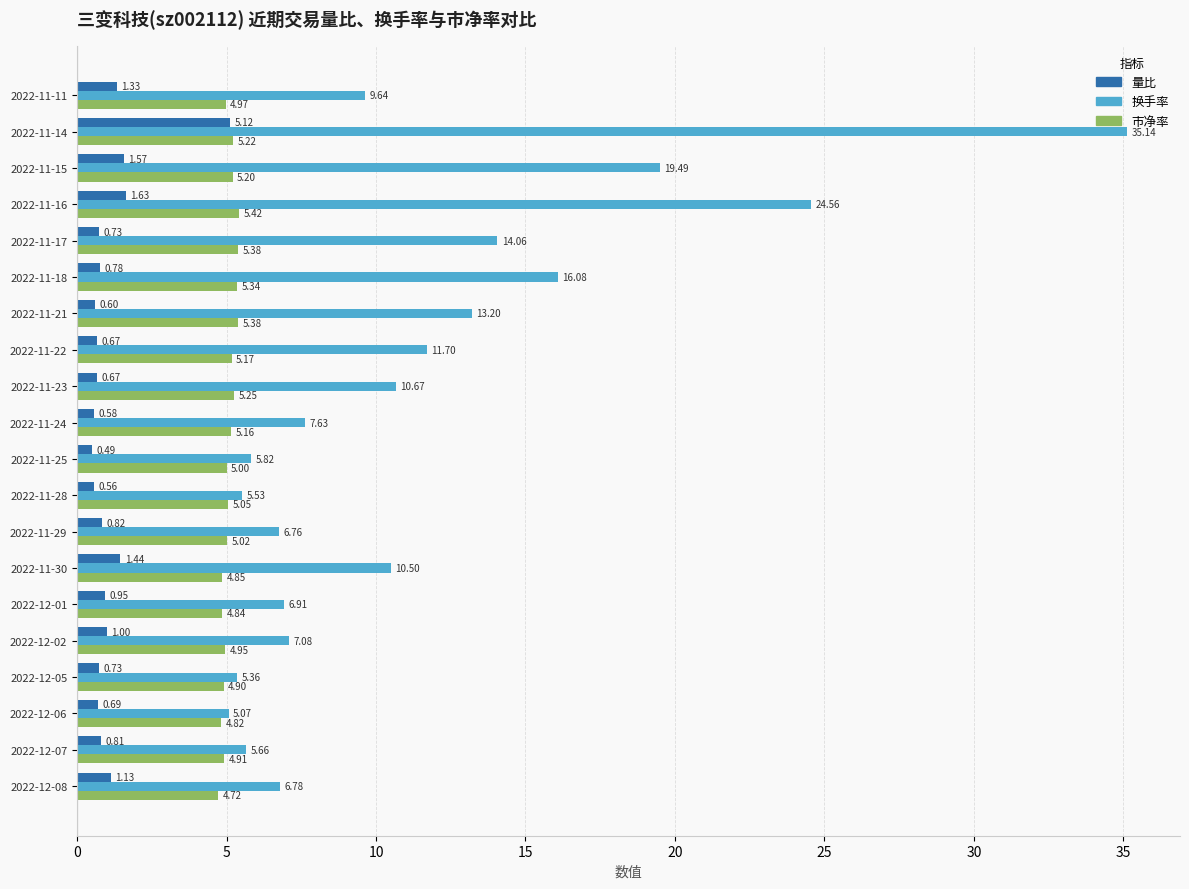

What is the difference between the maximum and minimum values in the 量比 series?

4.6